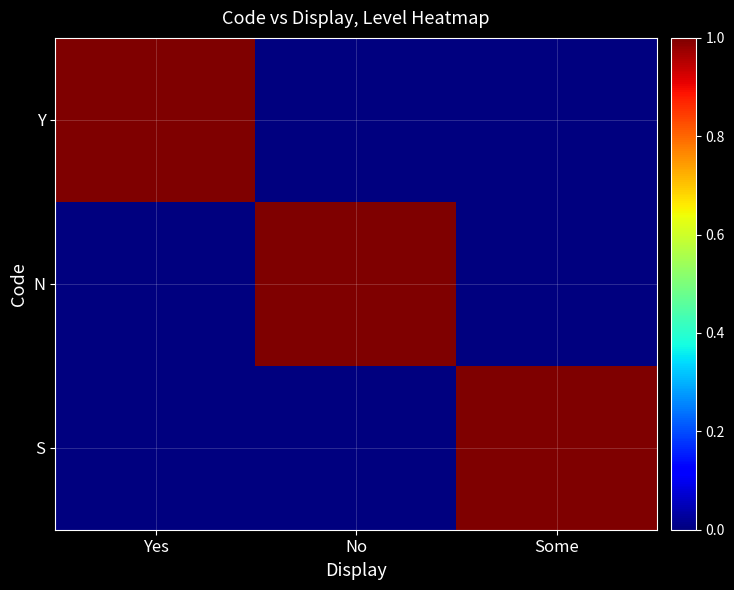

Reading left to right, extract all data points from this chart.

Y: Yes=1	No=0	Some=0
N: Yes=0	No=1	Some=0
S: Yes=0	No=0	Some=1